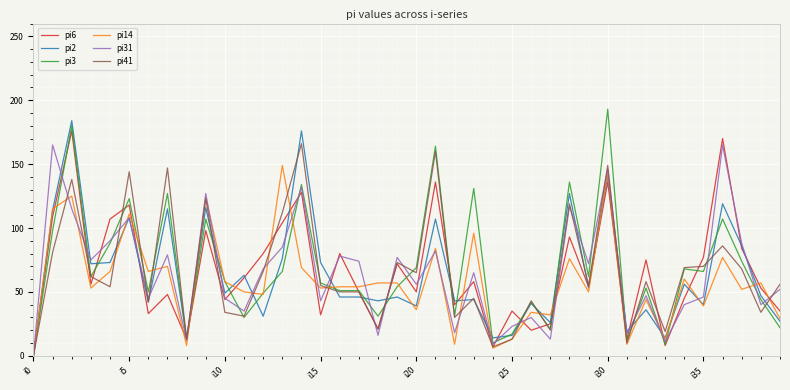

The pi6 series shows 44 at i10. True or false?

True